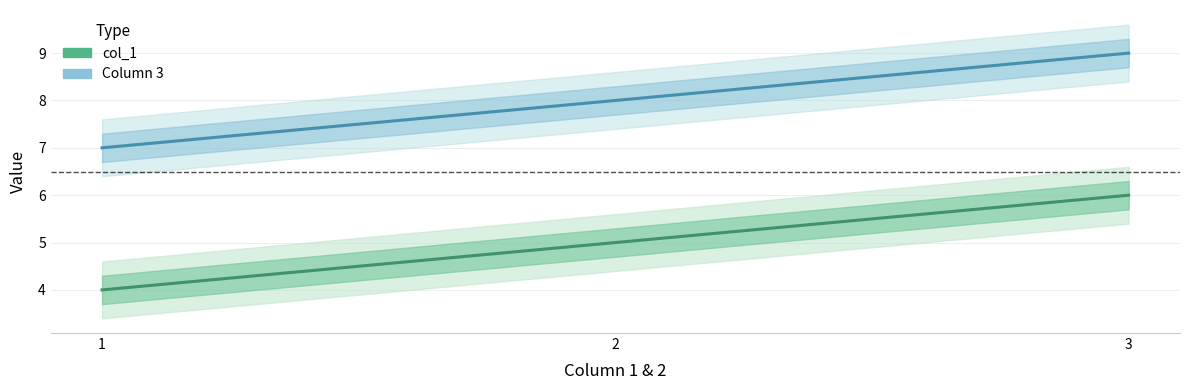

Reading left to right, transcribe all the data shown in this chart.

col_1: 1=4	2=5	3=6
Column 3: 1=7	2=8	3=9